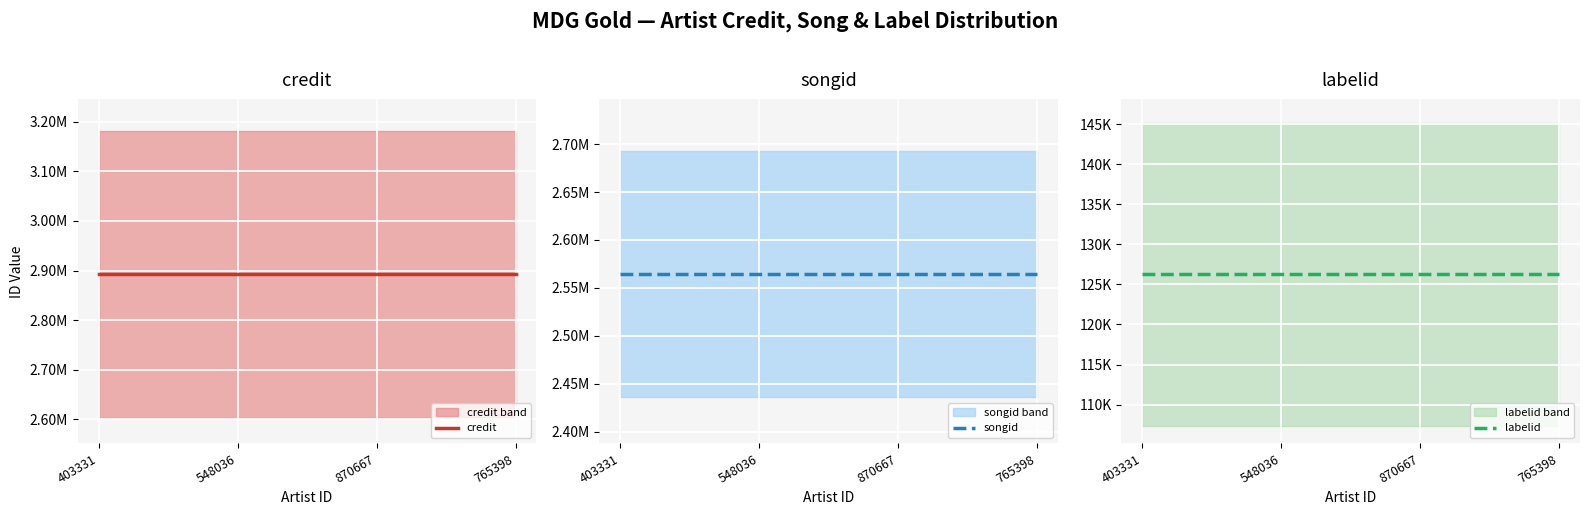

True or false: songid has a value of 746078 at 870667.

False